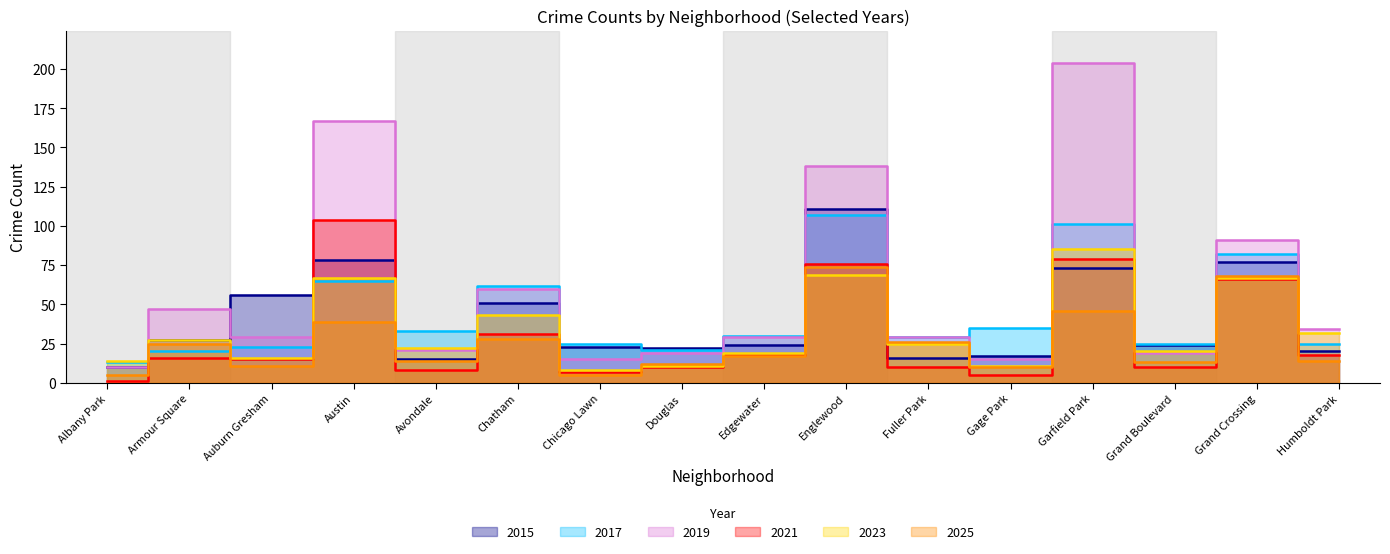

What is the spread (max minus min) of values at Grand Crossing?

25